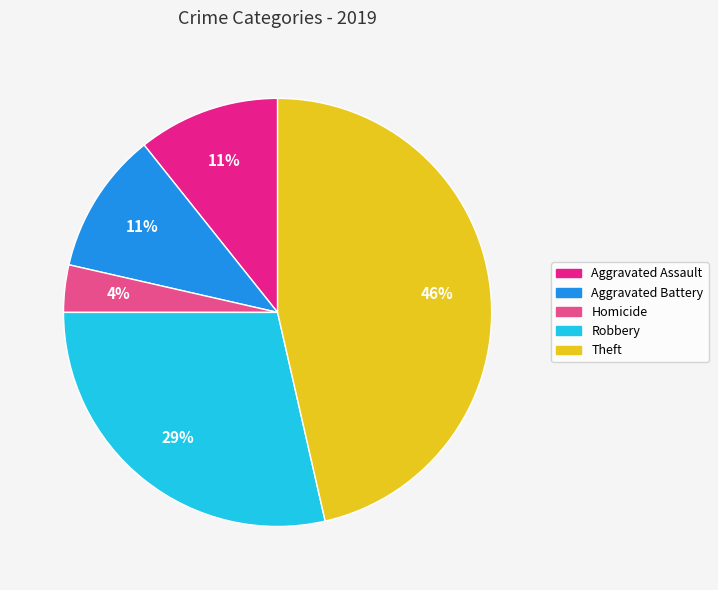

Is there any slice that represents more than half of the pie?

No